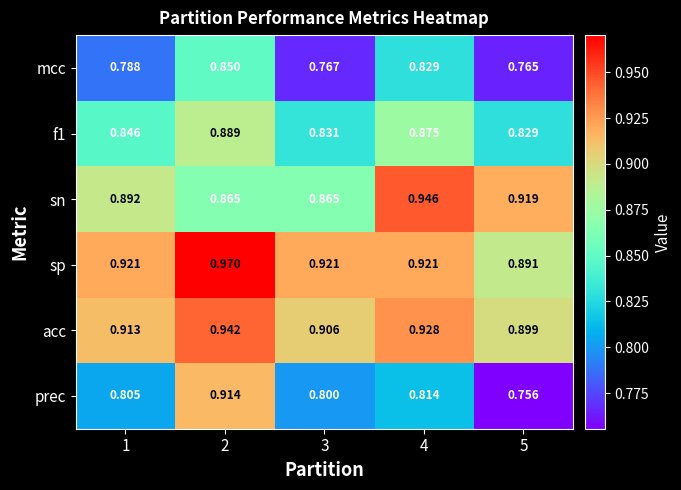

How many series are shown in this chart?

6